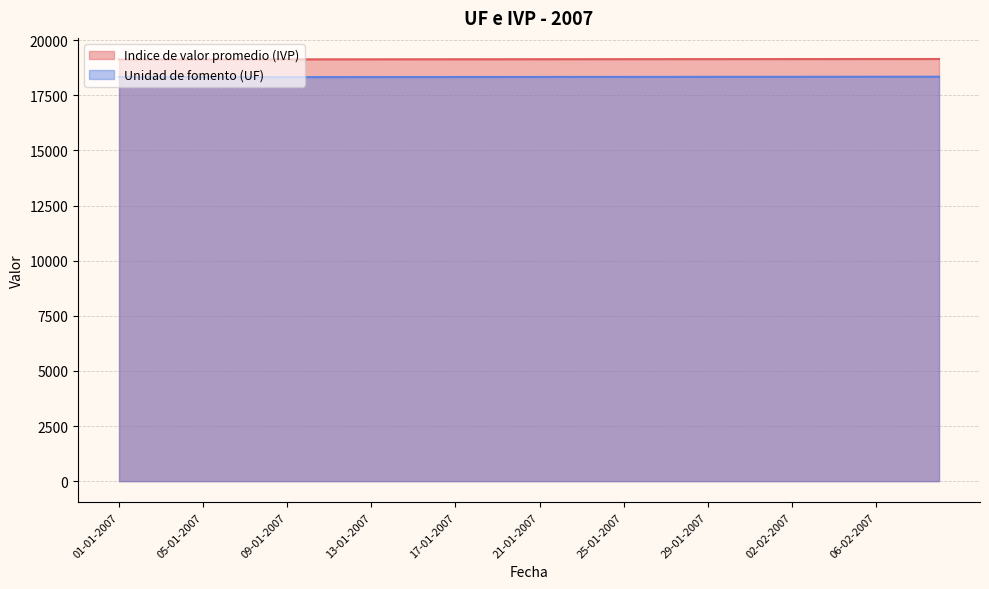

What position from the left is 04-01-2007?

4